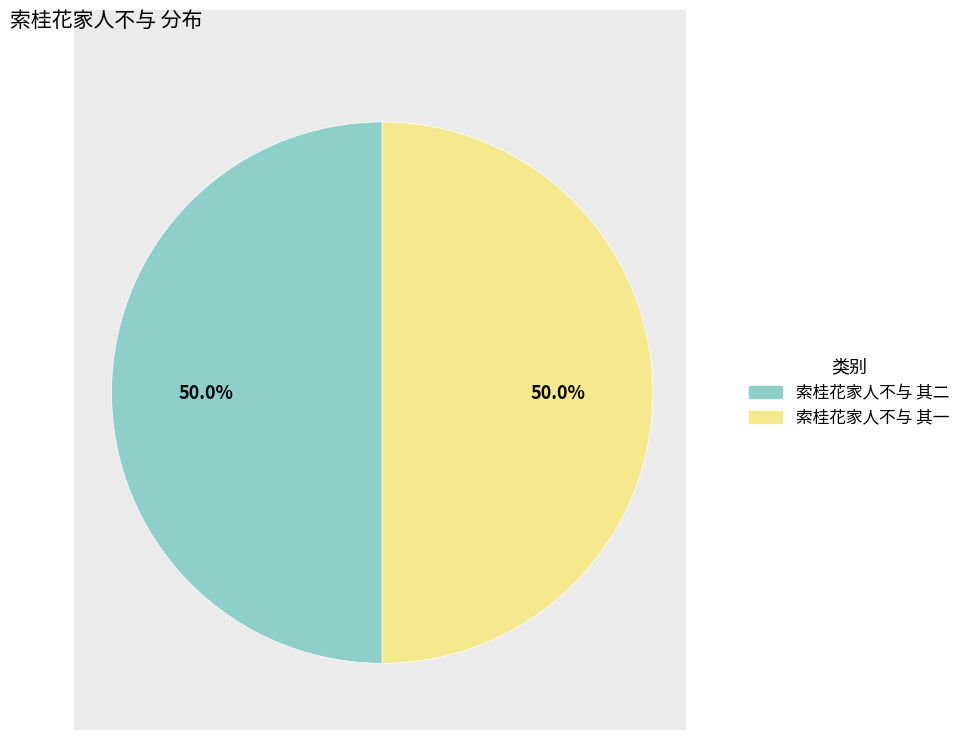

Approximately how many times larger is the value at 索桂花家人不与 其二 compared to 索桂花家人不与 其一?

1.0